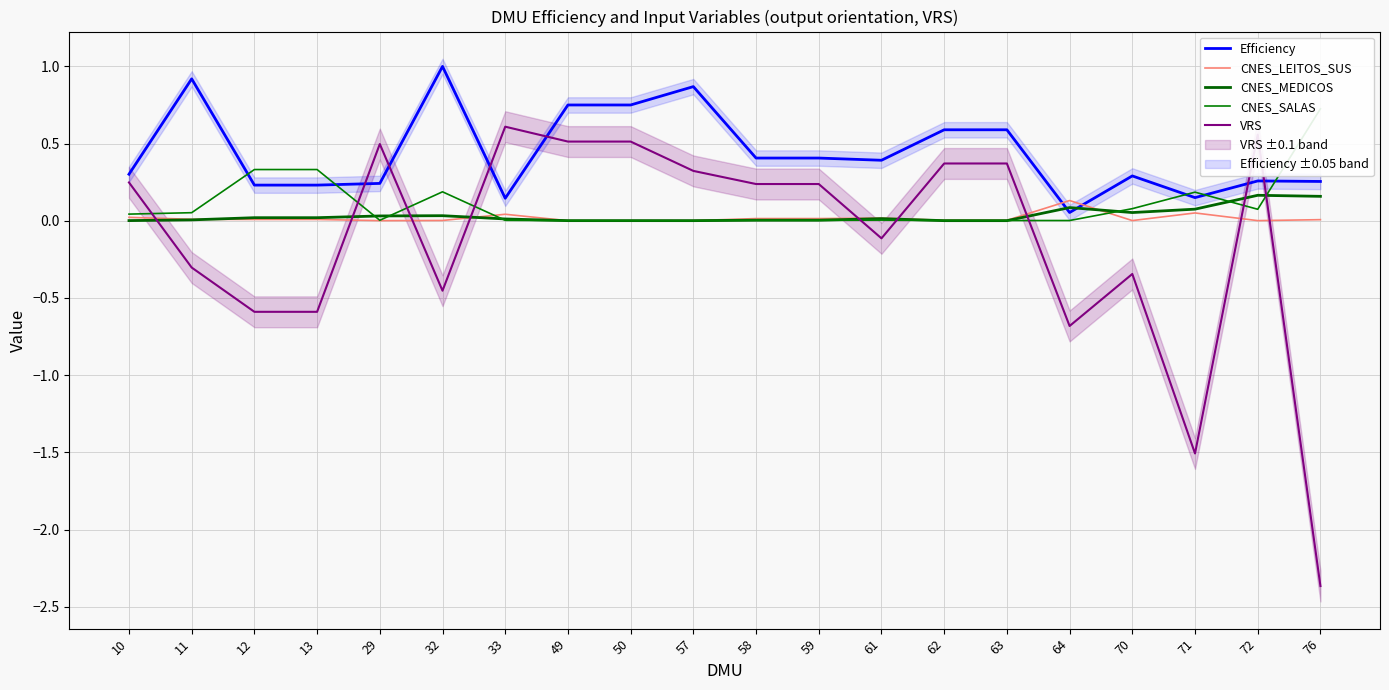

Between 57 and 71, which series saw the biggest shift?

VRS